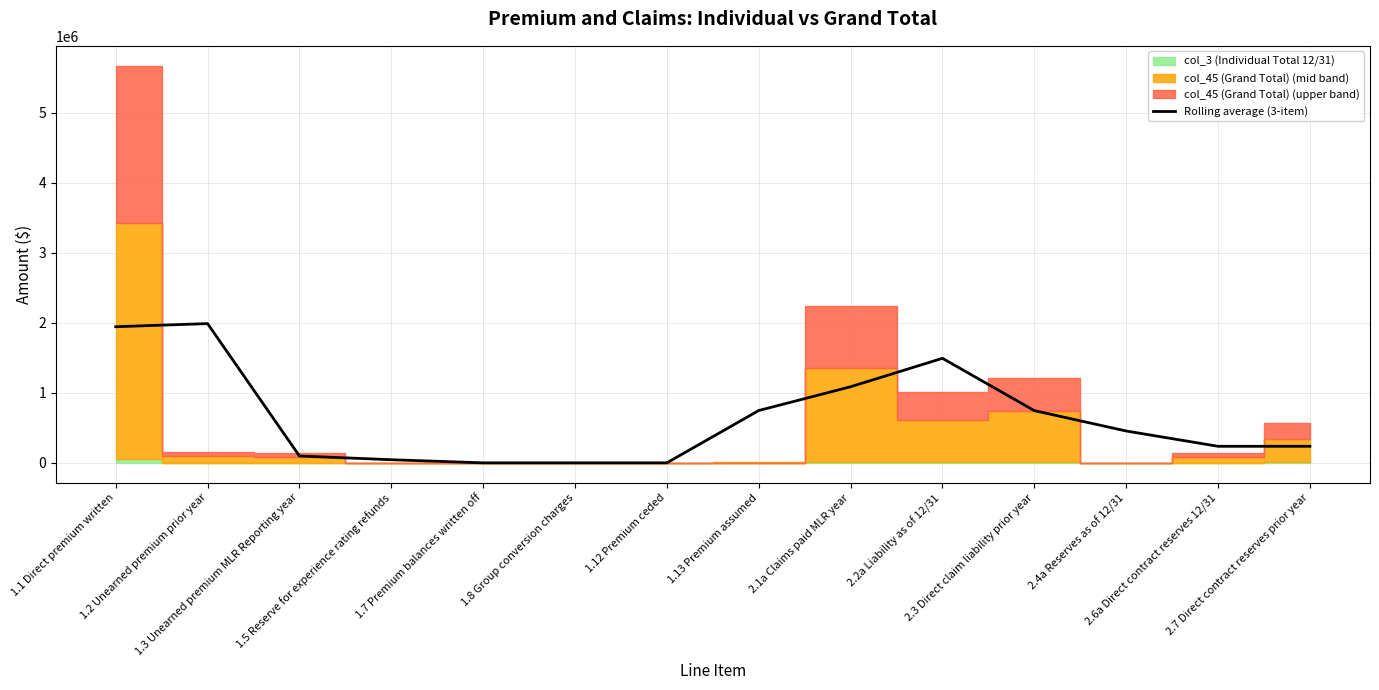

What position from the left is 1.2 Unearned premium prior year?

2